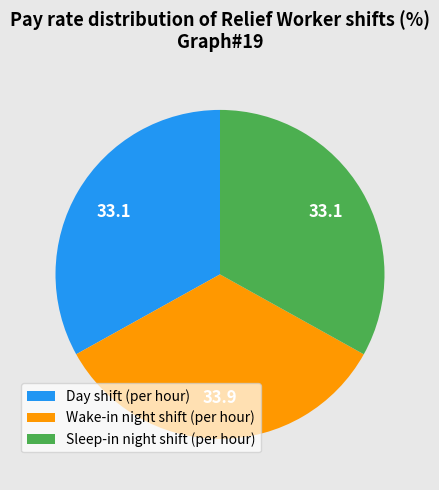

Is there a majority slice in this chart?

No